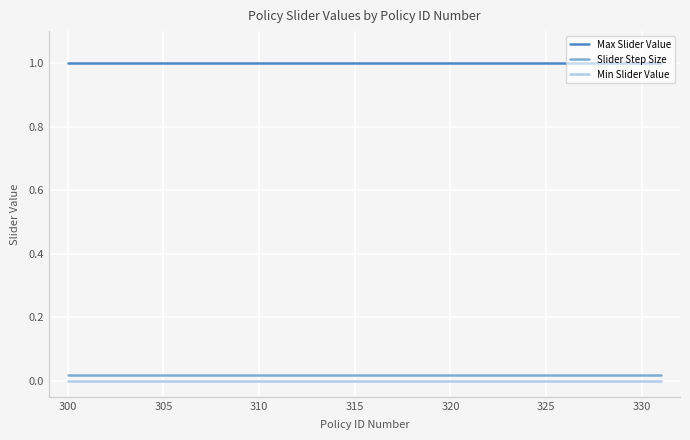

What is the maximum value shown in the chart?

1.0